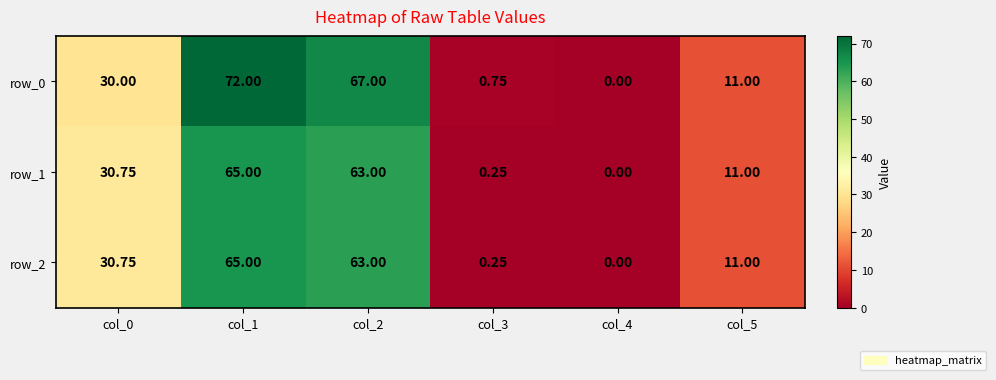

At which label is row_0 closest to 36?

col_0